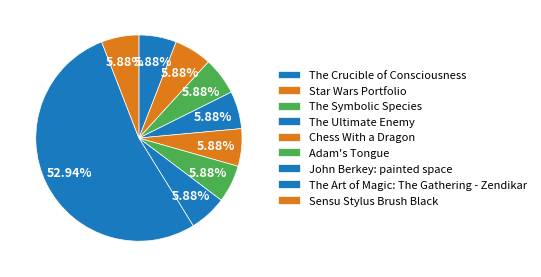

How much of the chart is everything except The Crucible of Consciousness?

94.1%